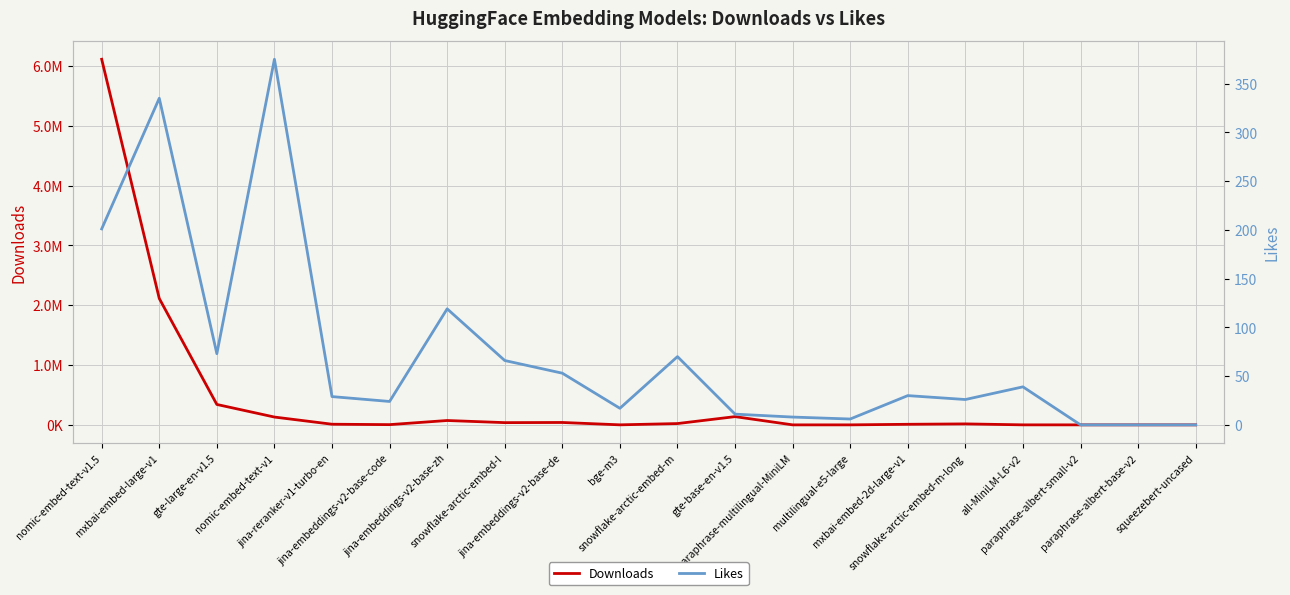

What is the highest value of the Likes series?

375